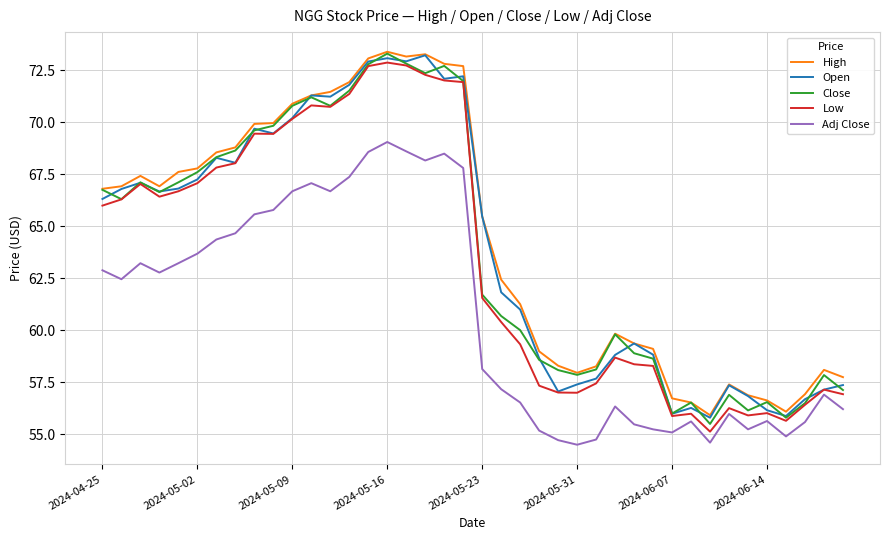

What is the greatest value displayed?

73.4